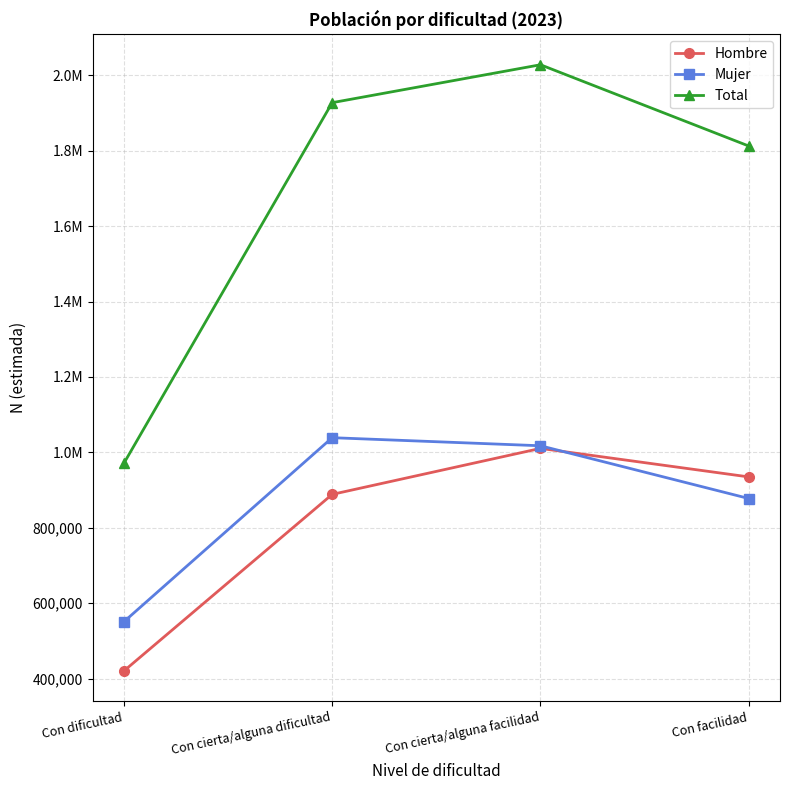

What is the sum of the Mujer values at Con facilidad and Con cierta/alguna facilidad?

1895261